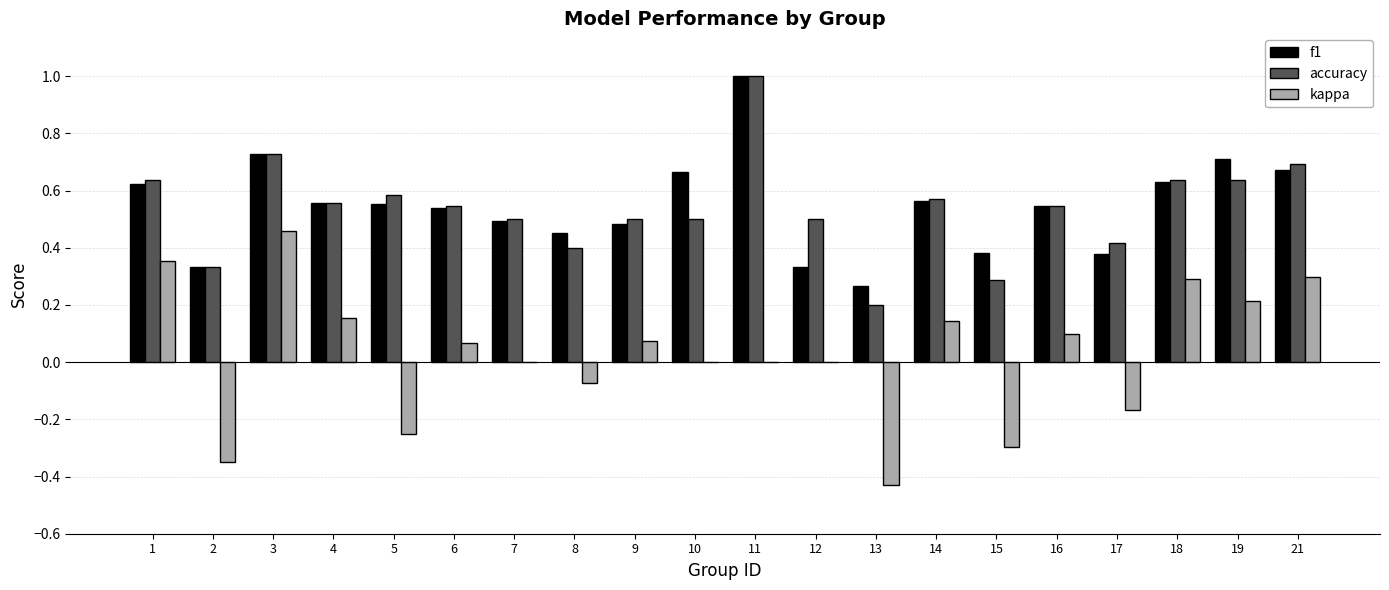

True or false: f1 has a value of 0.6 at 14.

True